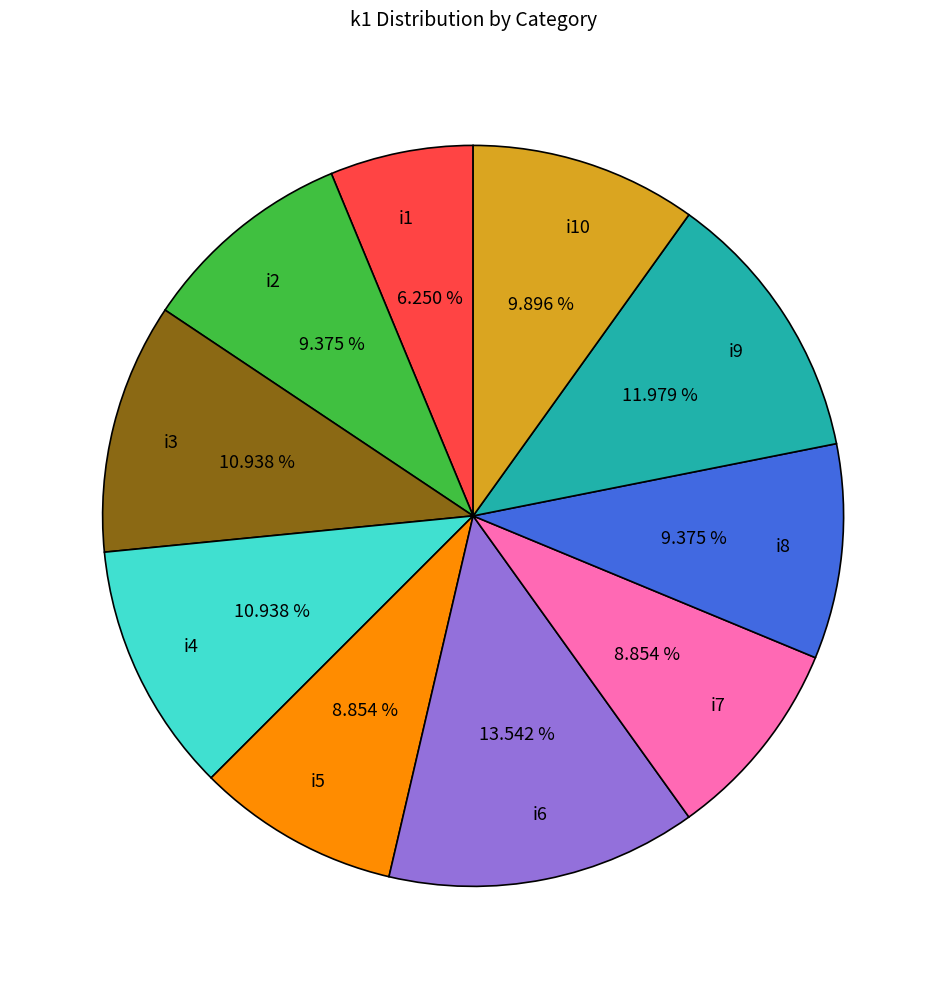

To the nearest percent, what is the difference between the largest and smallest slice percentages?

7%